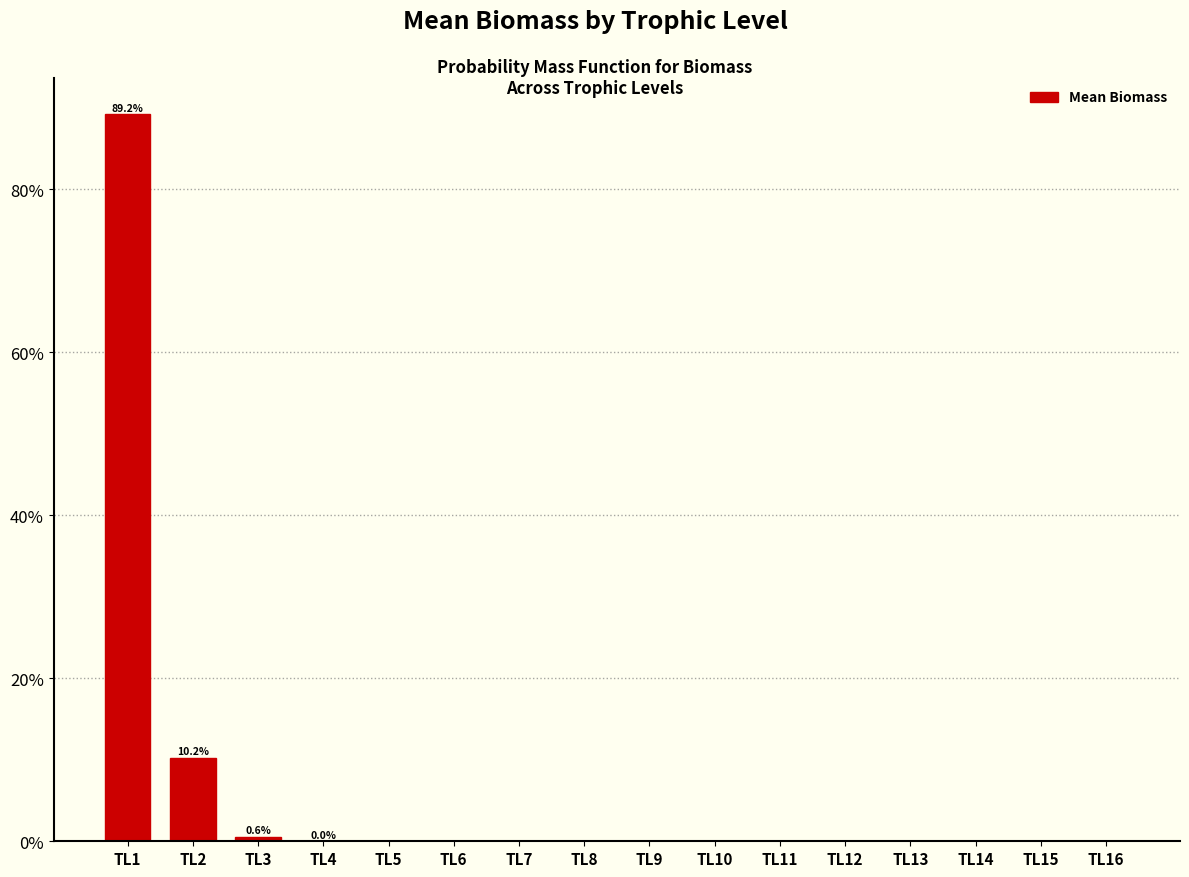

What is the change in value from TL1 to TL11?

-89.2